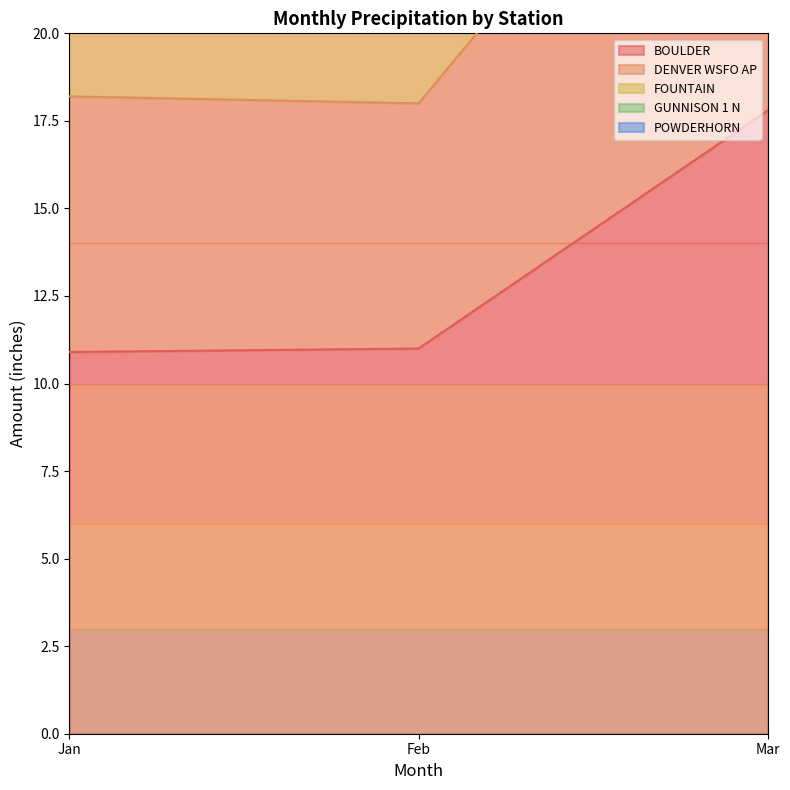

How many data points does each series have?

3